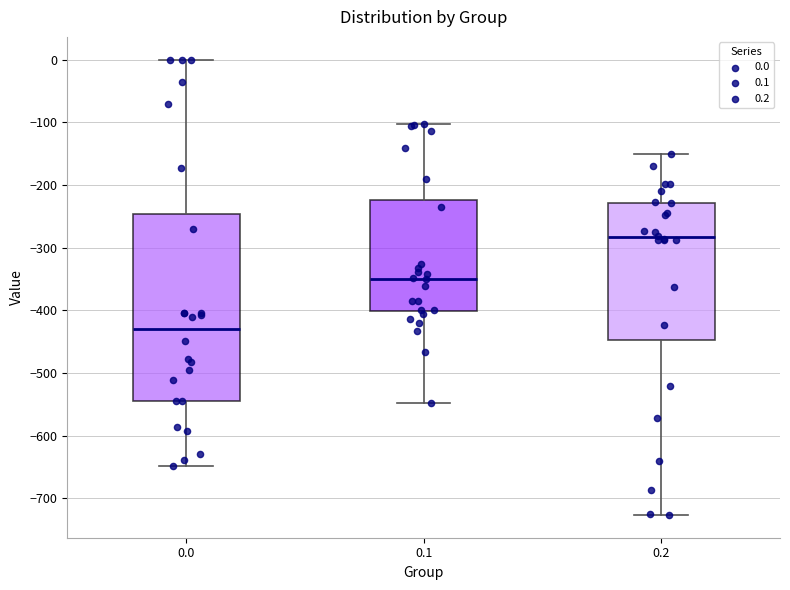

Which box is the tallest, from its lower edge to its upper edge?

0.0